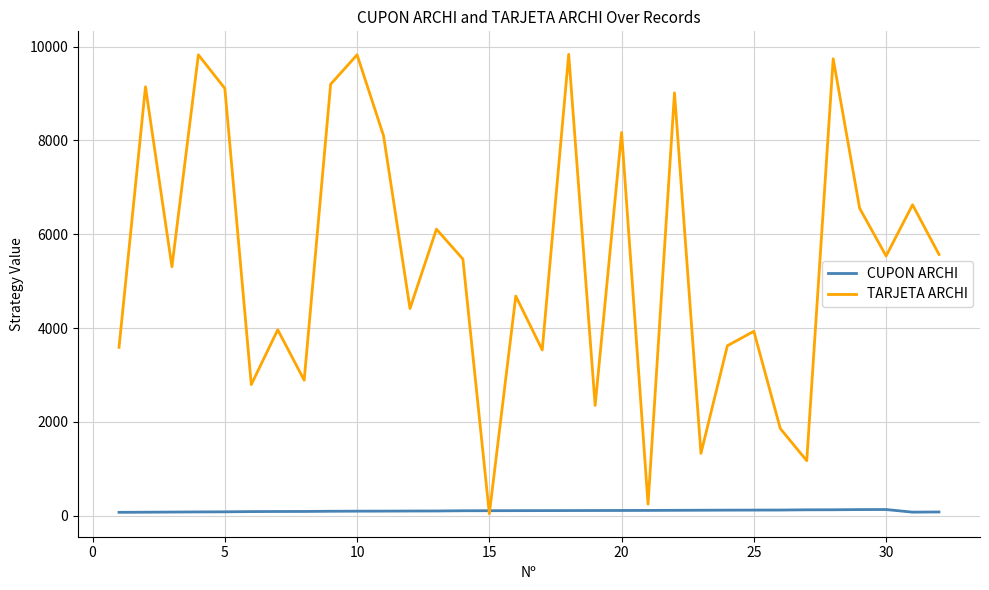

Rank the series by their average value, from highest to lowest.

TARJETA ARCHI, CUPON ARCHI